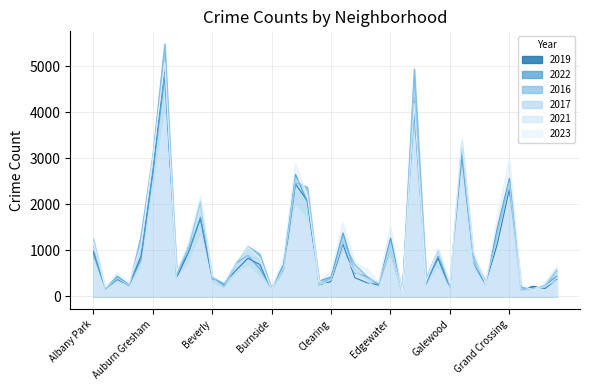

At which label is 2022 closest to 2430?

Grand Crossing